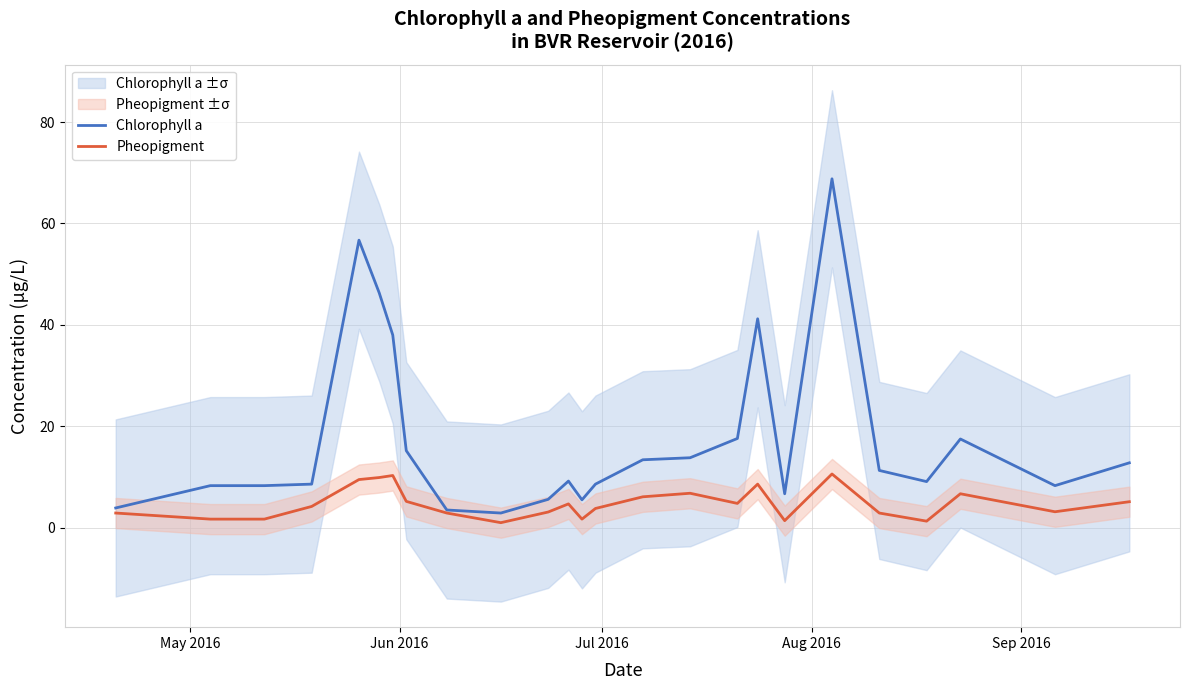

What is the maximum value for Pheopigment?

10.6